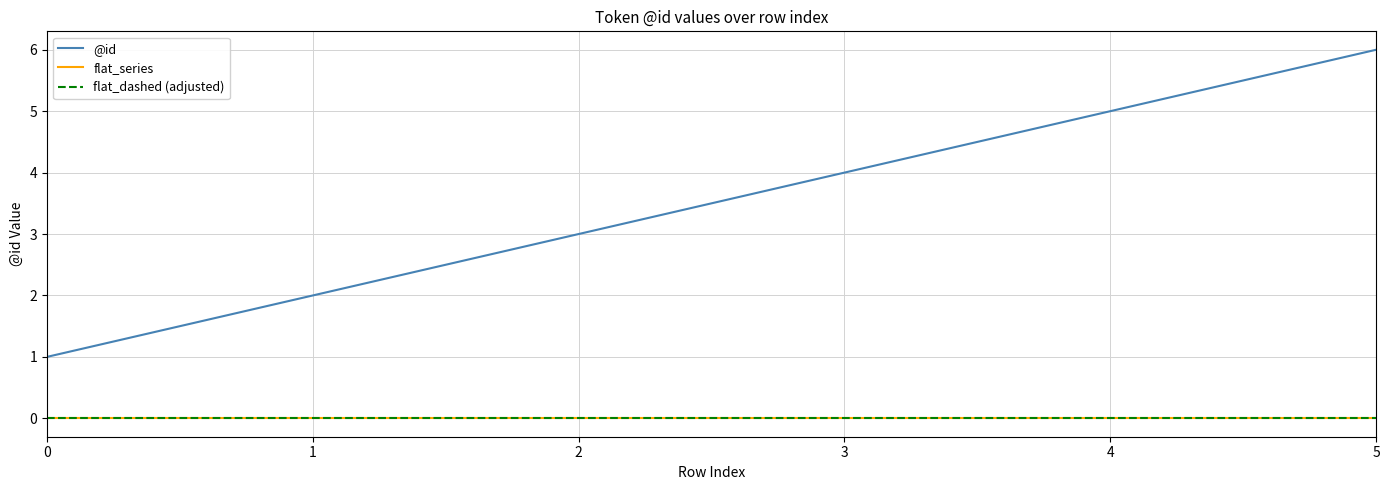

Does the chart have visible grid lines?

Yes